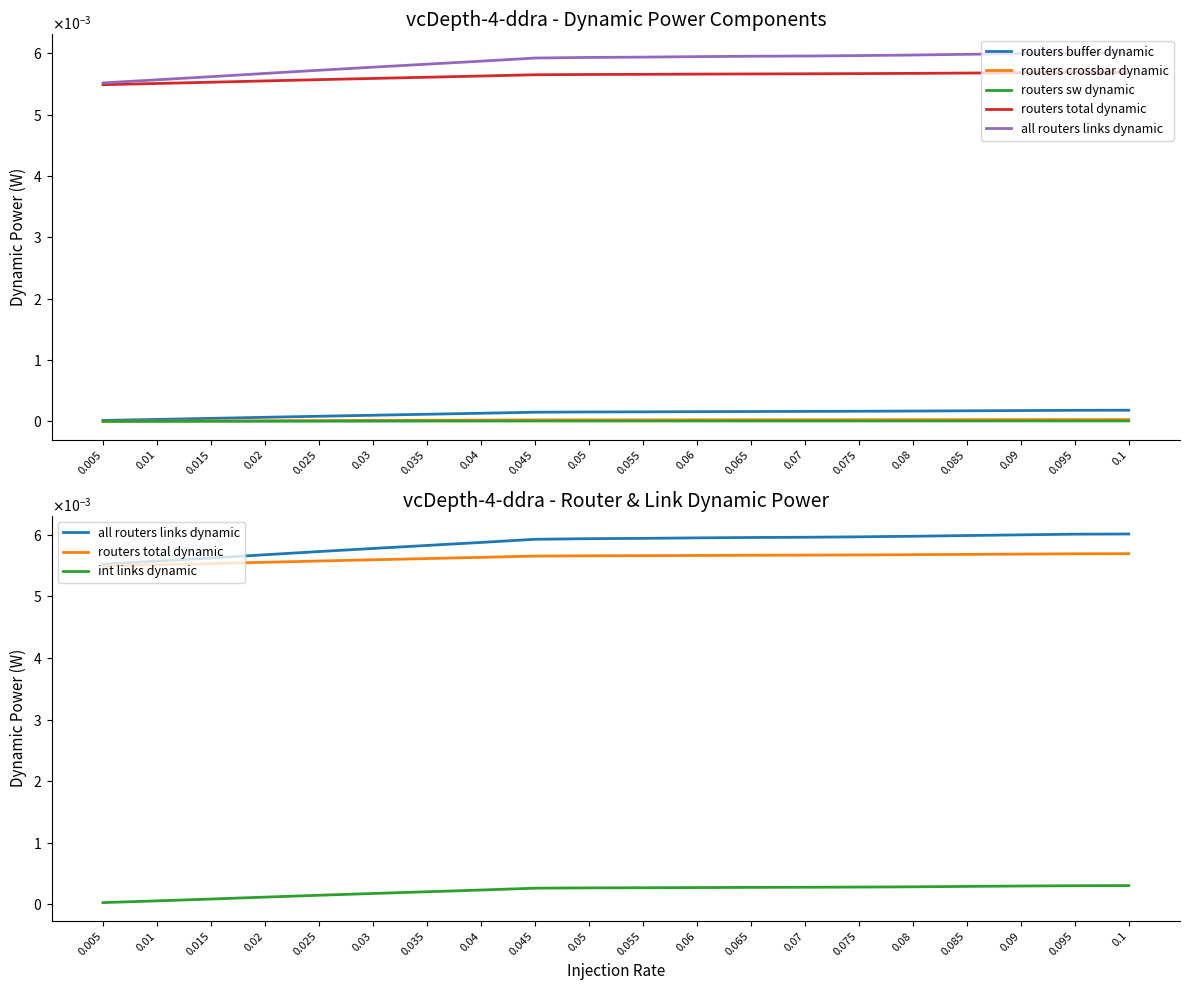

Which series has the largest total across all categories?

all routers links dynamic